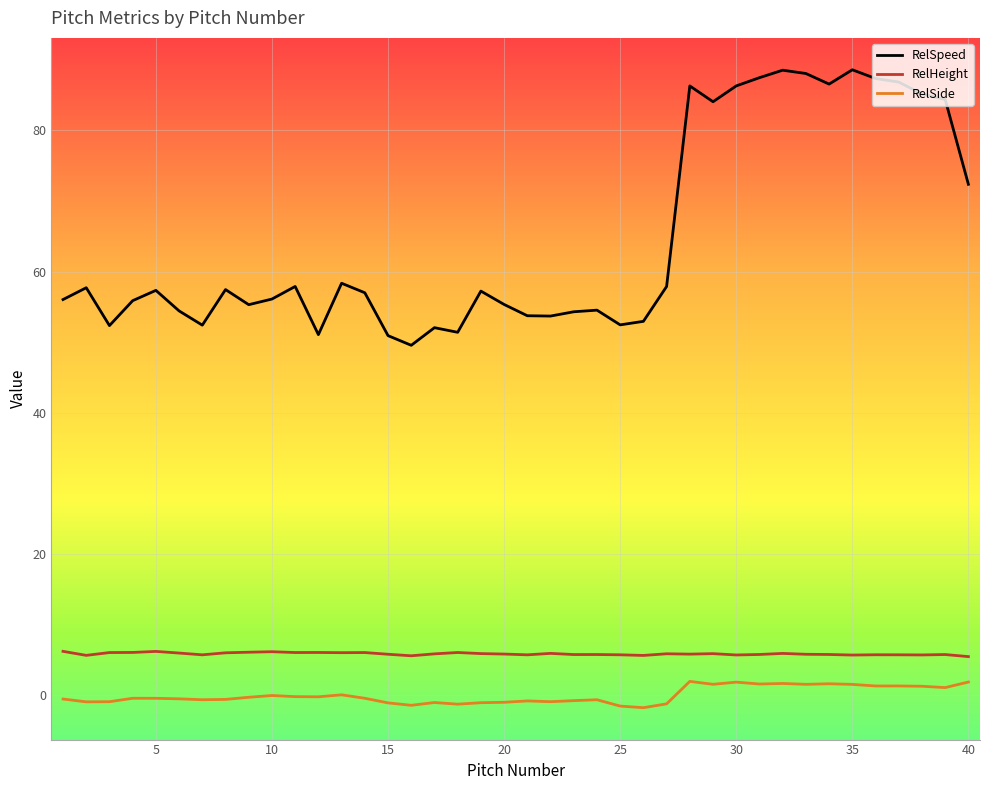

True or false: RelHeight and RelSide intersect in this chart.

False